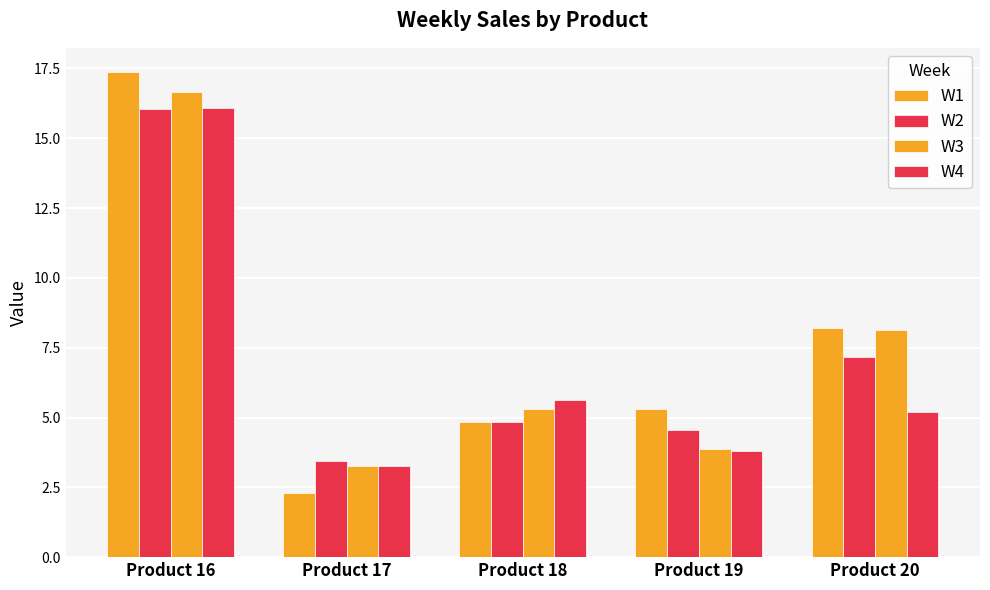

How many bars are there in each group?

4